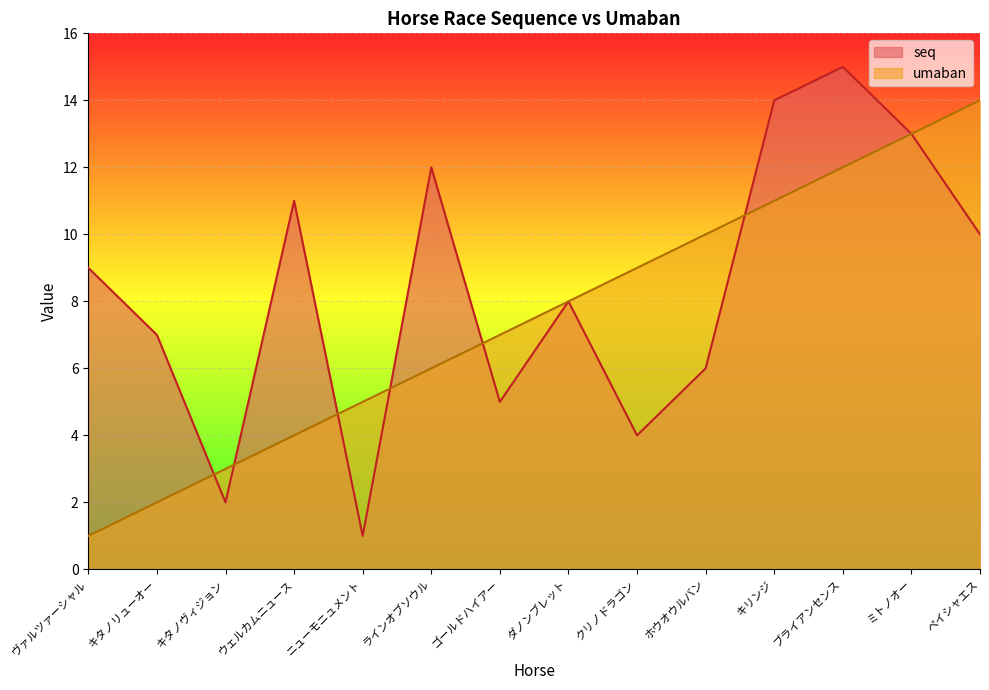

True or false: umaban has more than 2 interior local peaks.

False